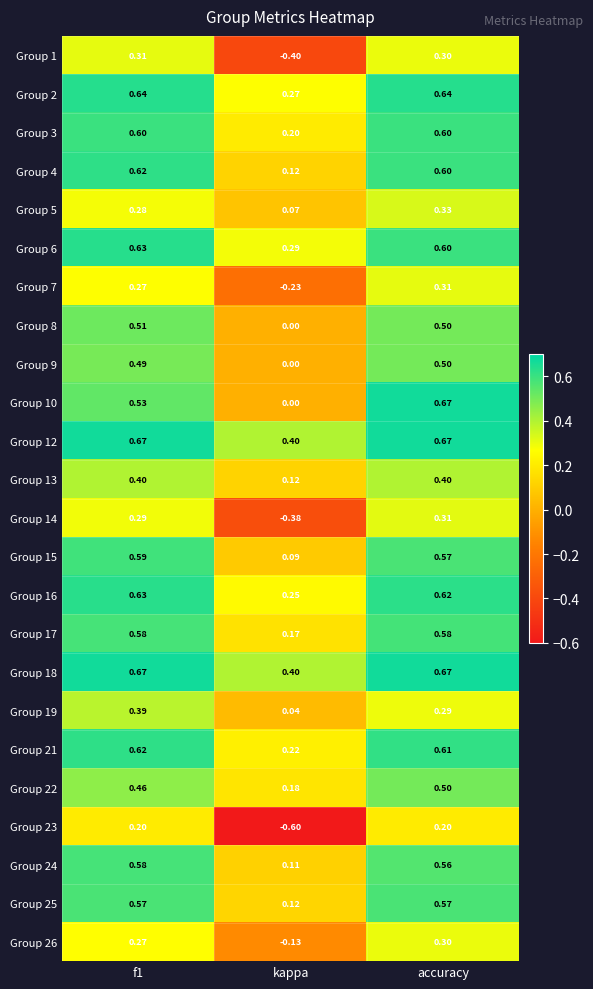

What is the difference between the highest and lowest values at kappa?

1.0